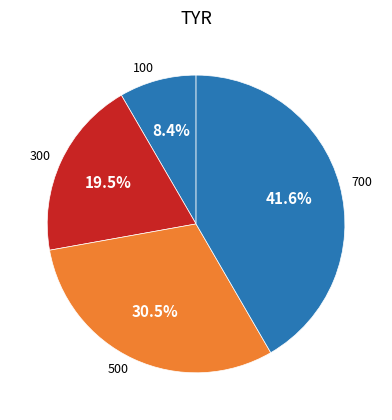

How much of the chart is everything except 100?

91.6%